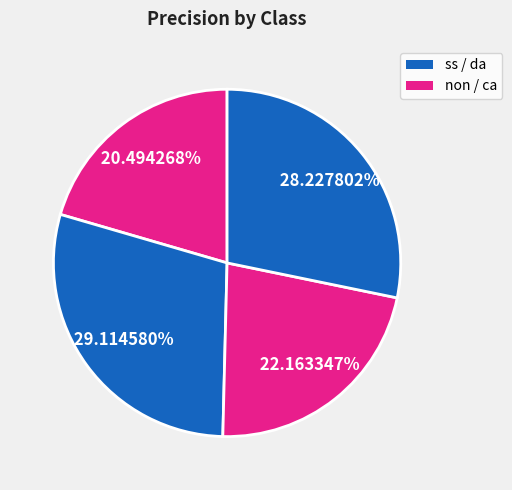

How many segments does this pie chart have?

4